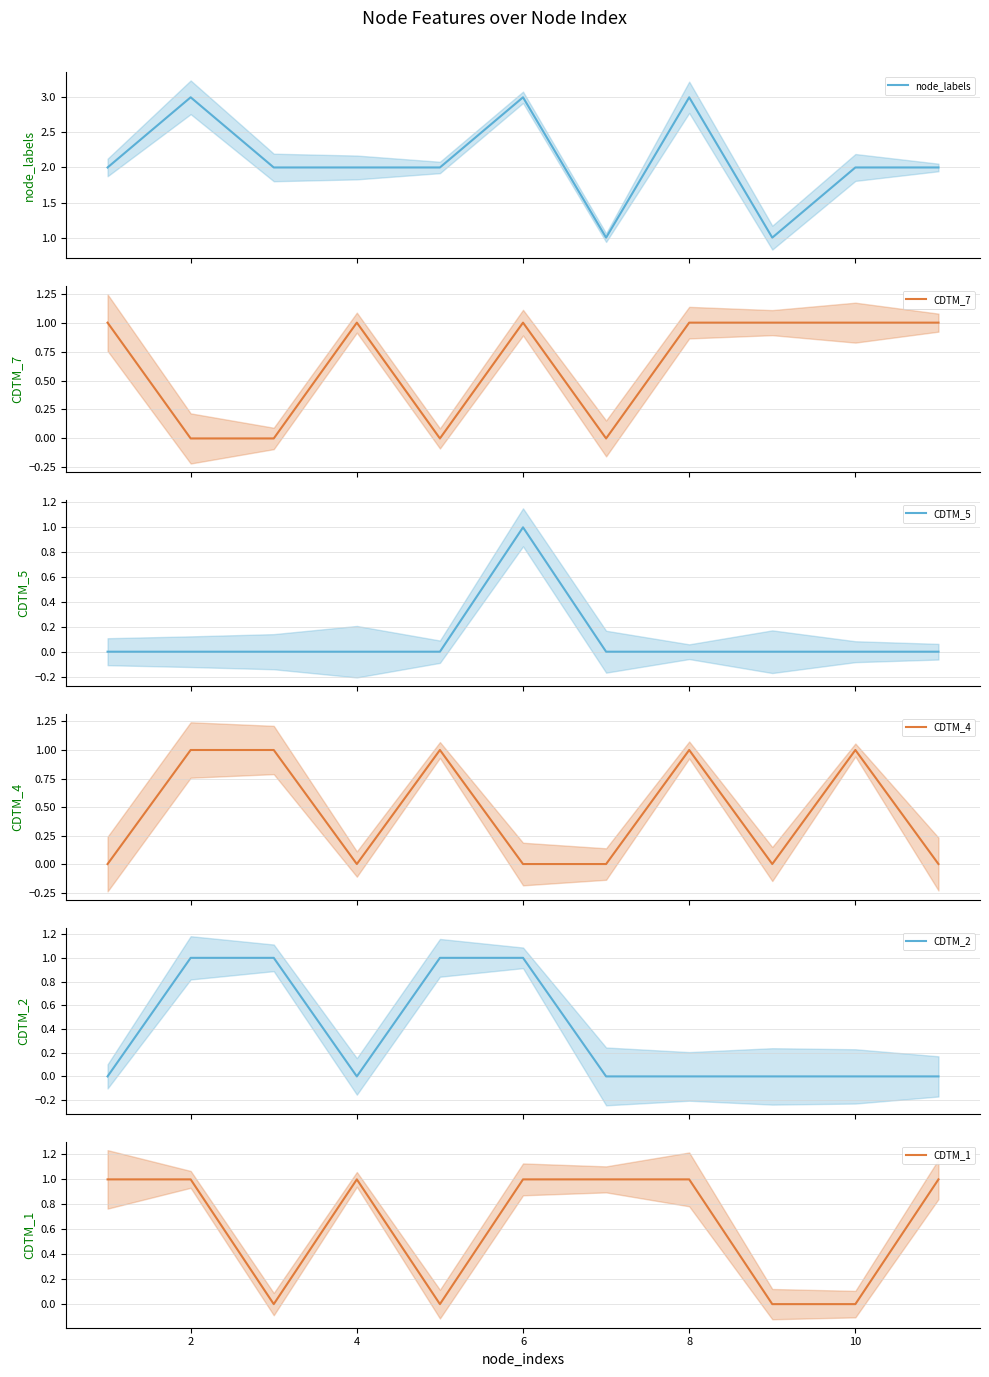

Is it true that CDTM_1 equals 1 at 6?

True